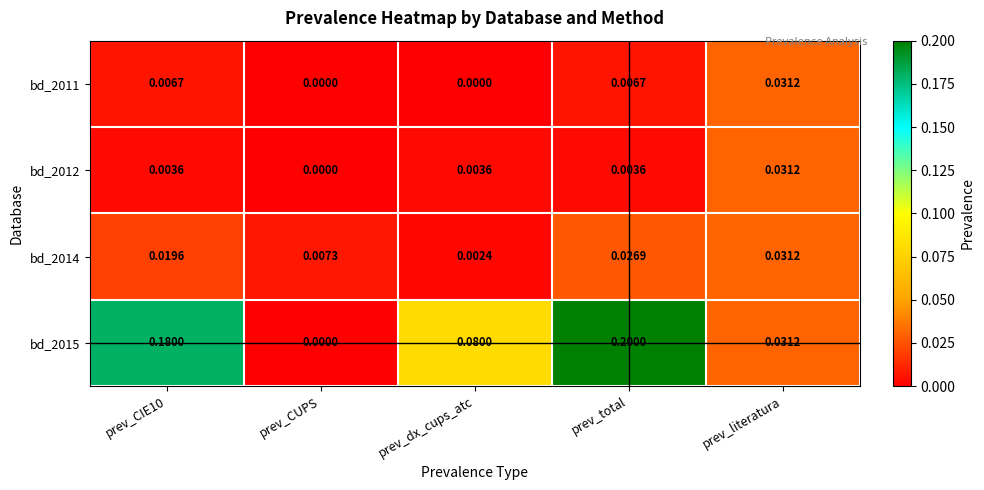

Which category has the highest value across all series?

prev_total